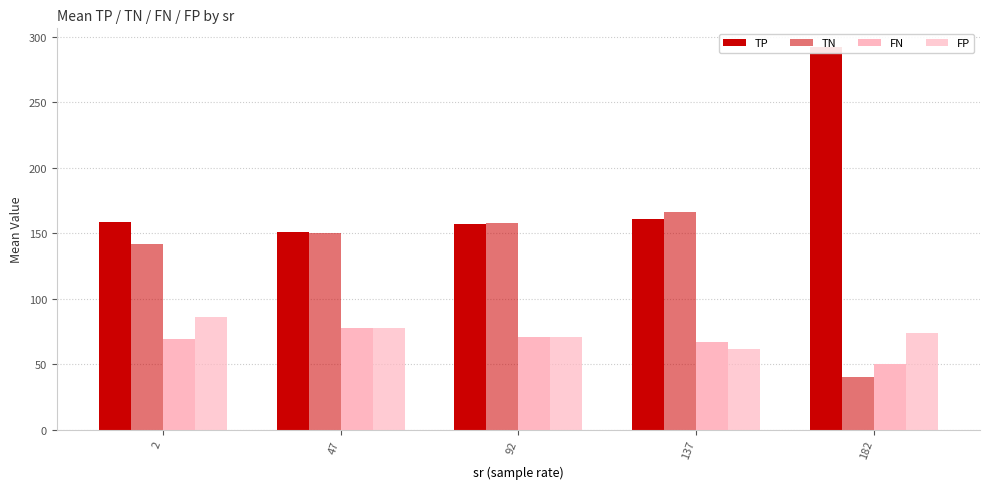

What is the spread (max minus min) of values at 137?

105.1